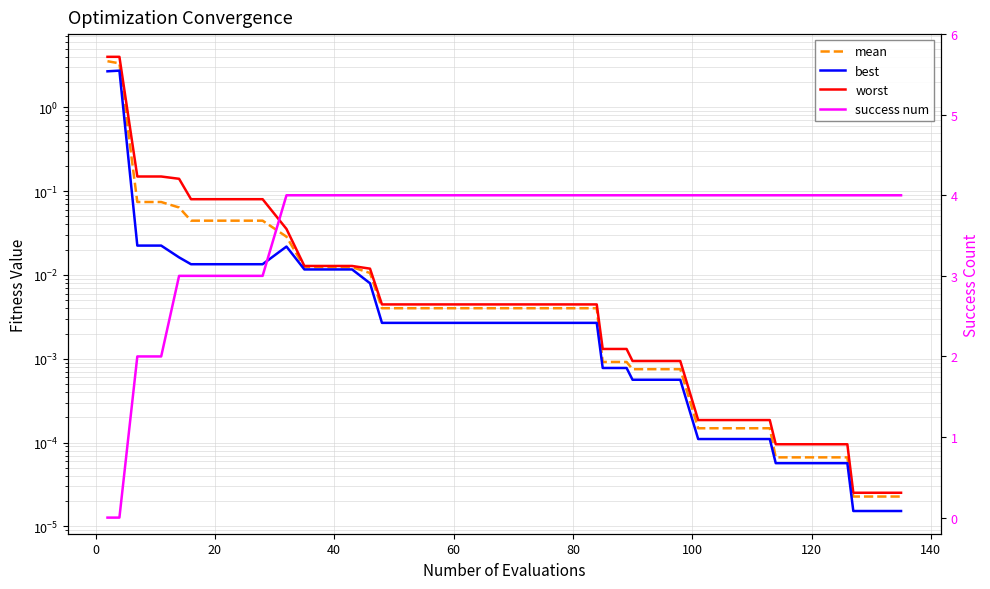

Is the value of success num at 80 greater than the value of mean at 35?

Yes